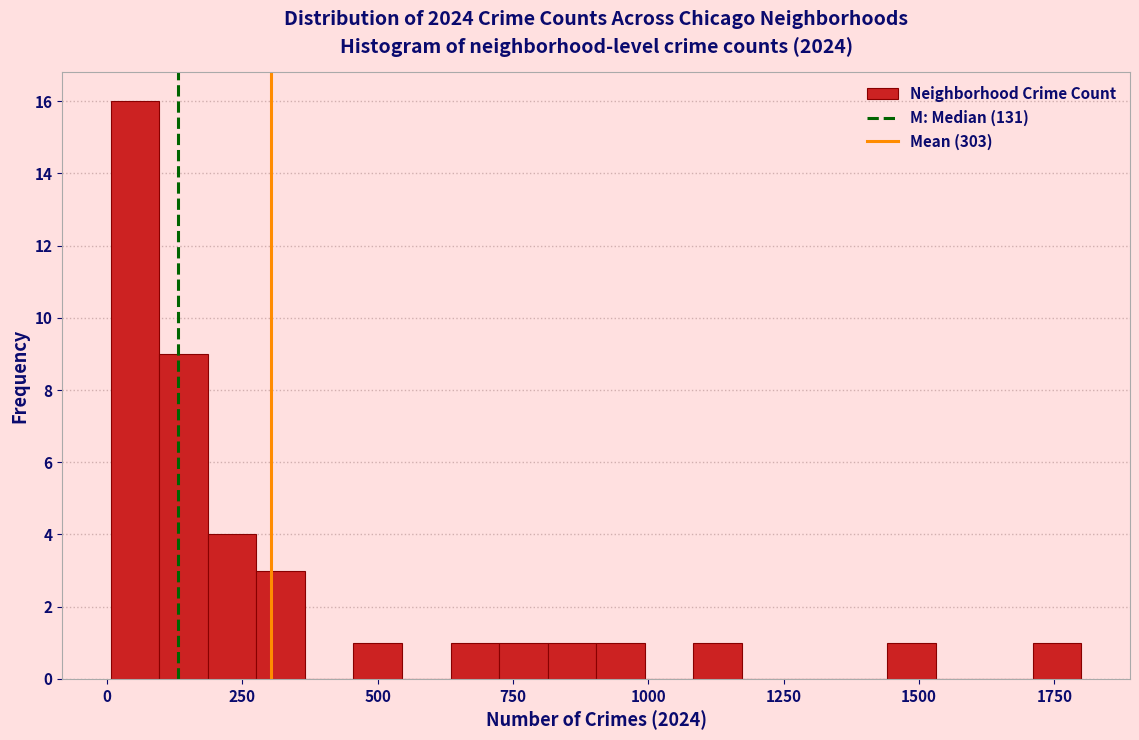

Around what value on the x-axis is the tallest bar? Give the approximate position of its centre, as read against the axis.

50